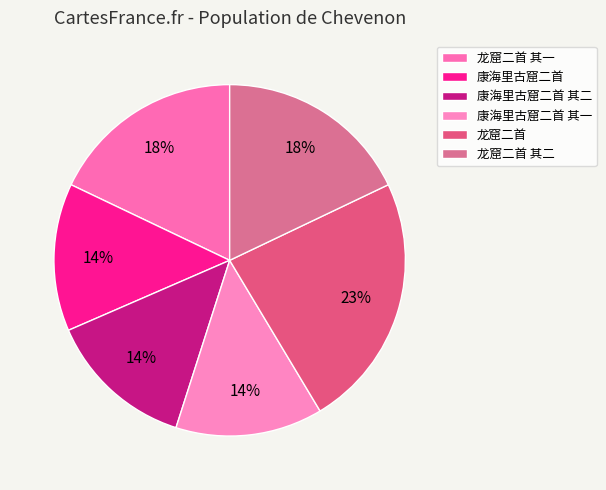

What is the total percentage of 龙窟二首 其一 and 龙窟二首 其二?

35.8%